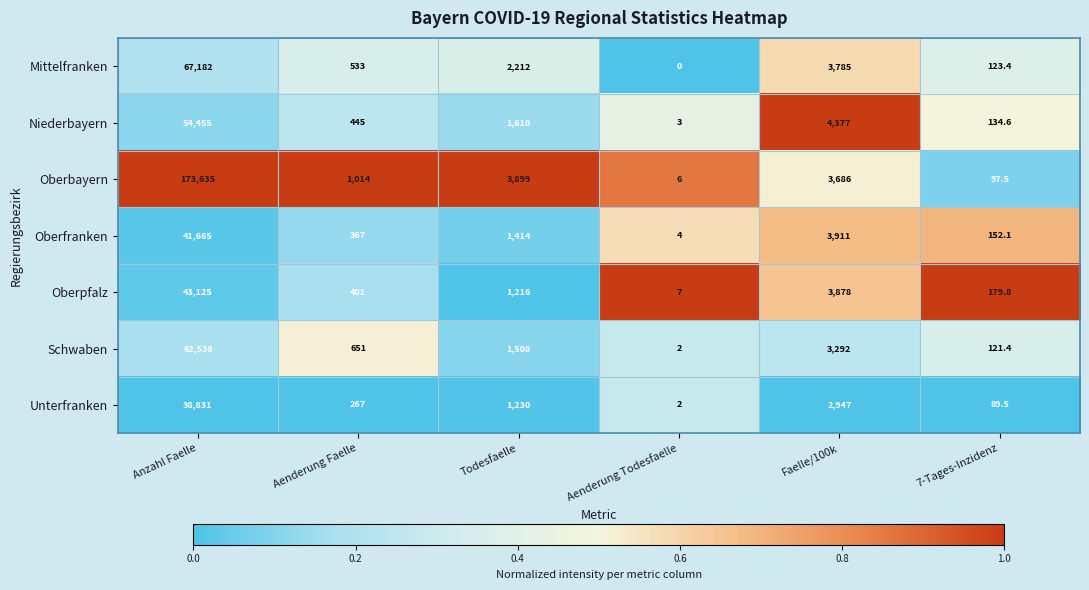

Which category has the lowest value in the Oberbayern series?

Aenderung Todesfaelle